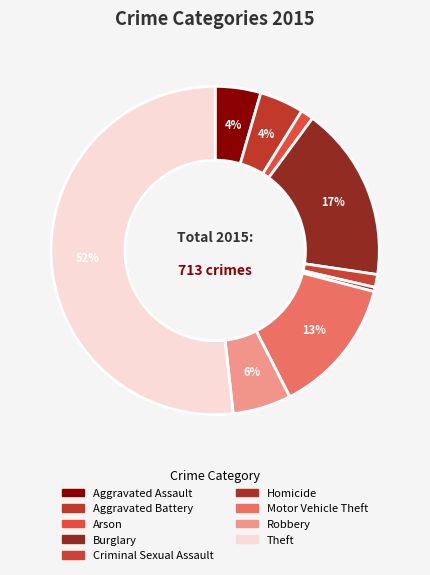

To the nearest percent, what is the difference between the largest and smallest slice percentages?

51%